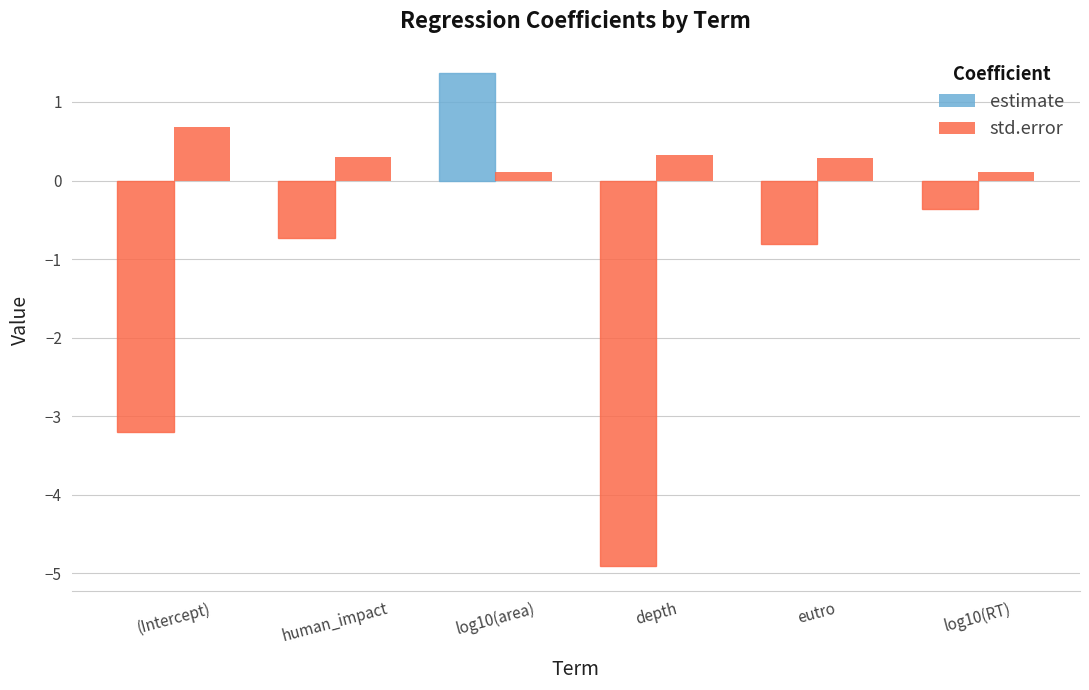

Does the chart contain any negative values?

Yes